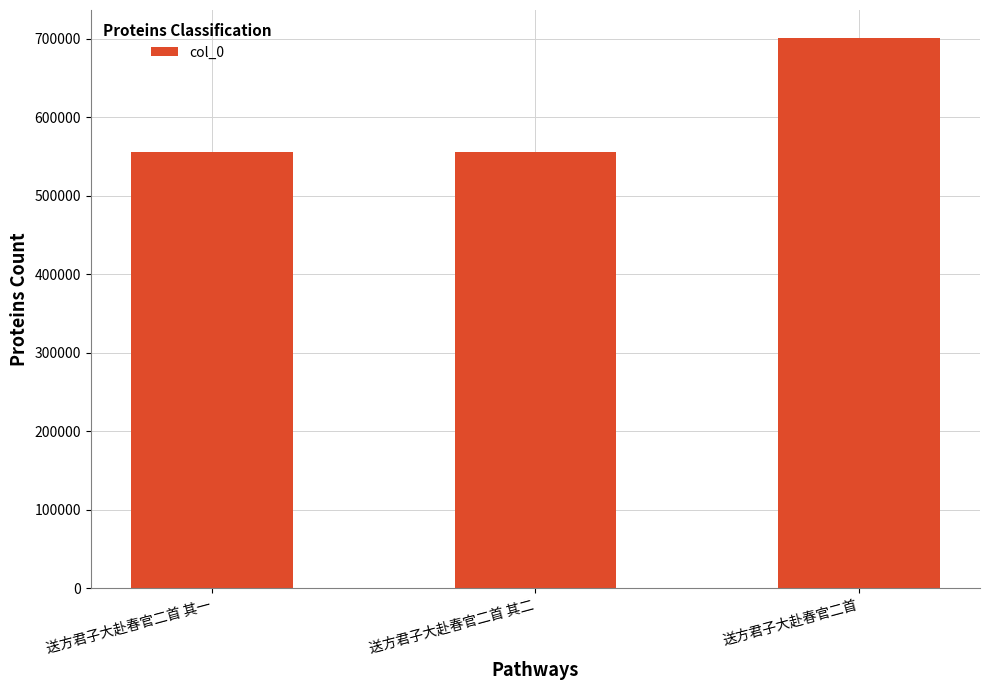

What position from the right is 送方君子大赴春官二首 其二?

2